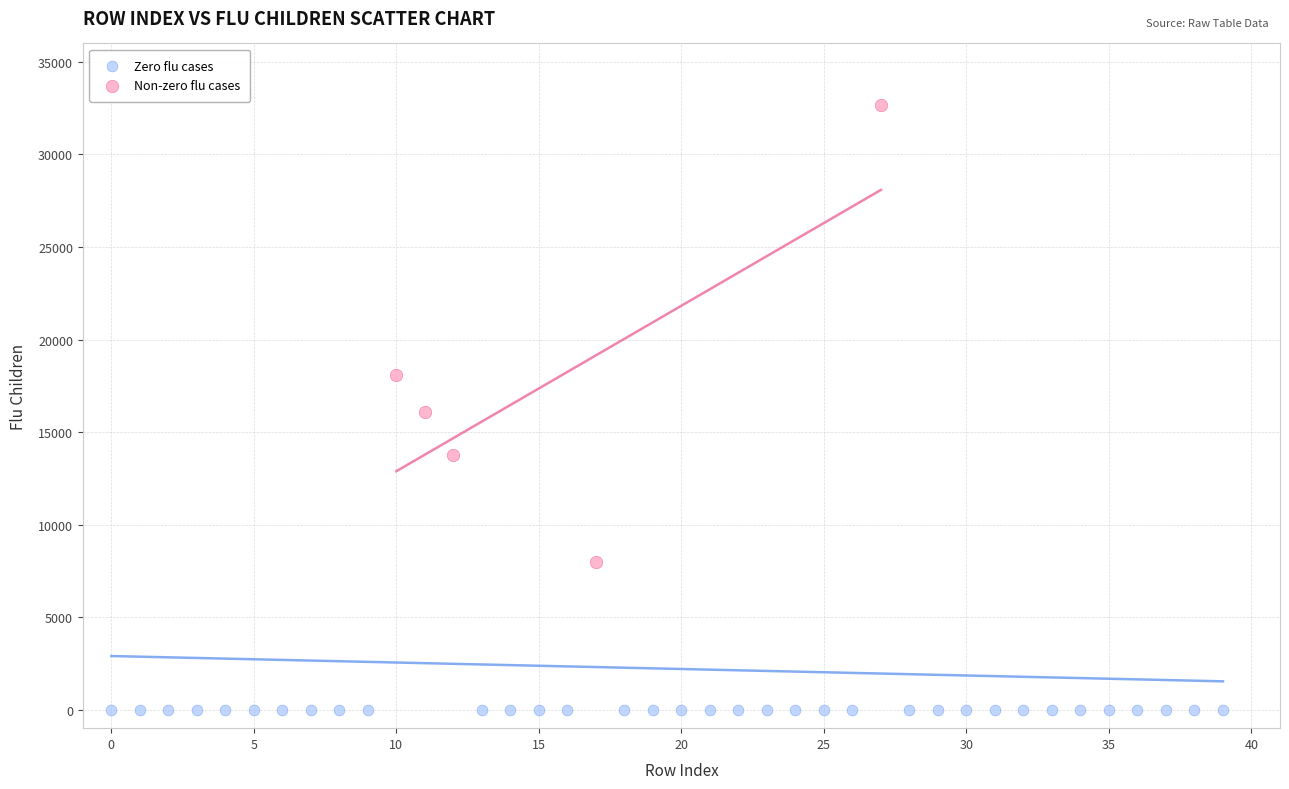

Which series contains the highest Y value?

Non-zero flu cases